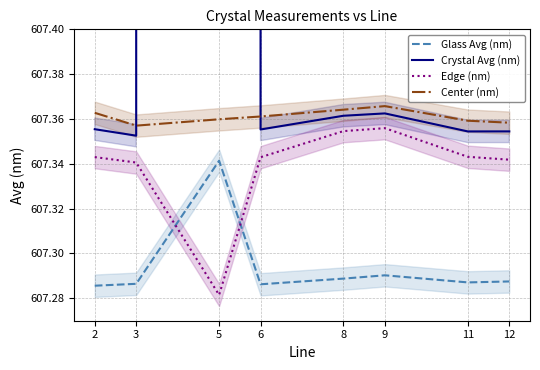

Is the value of Center (nm) at 12 greater than the value of Edge (nm) at 9?

Yes